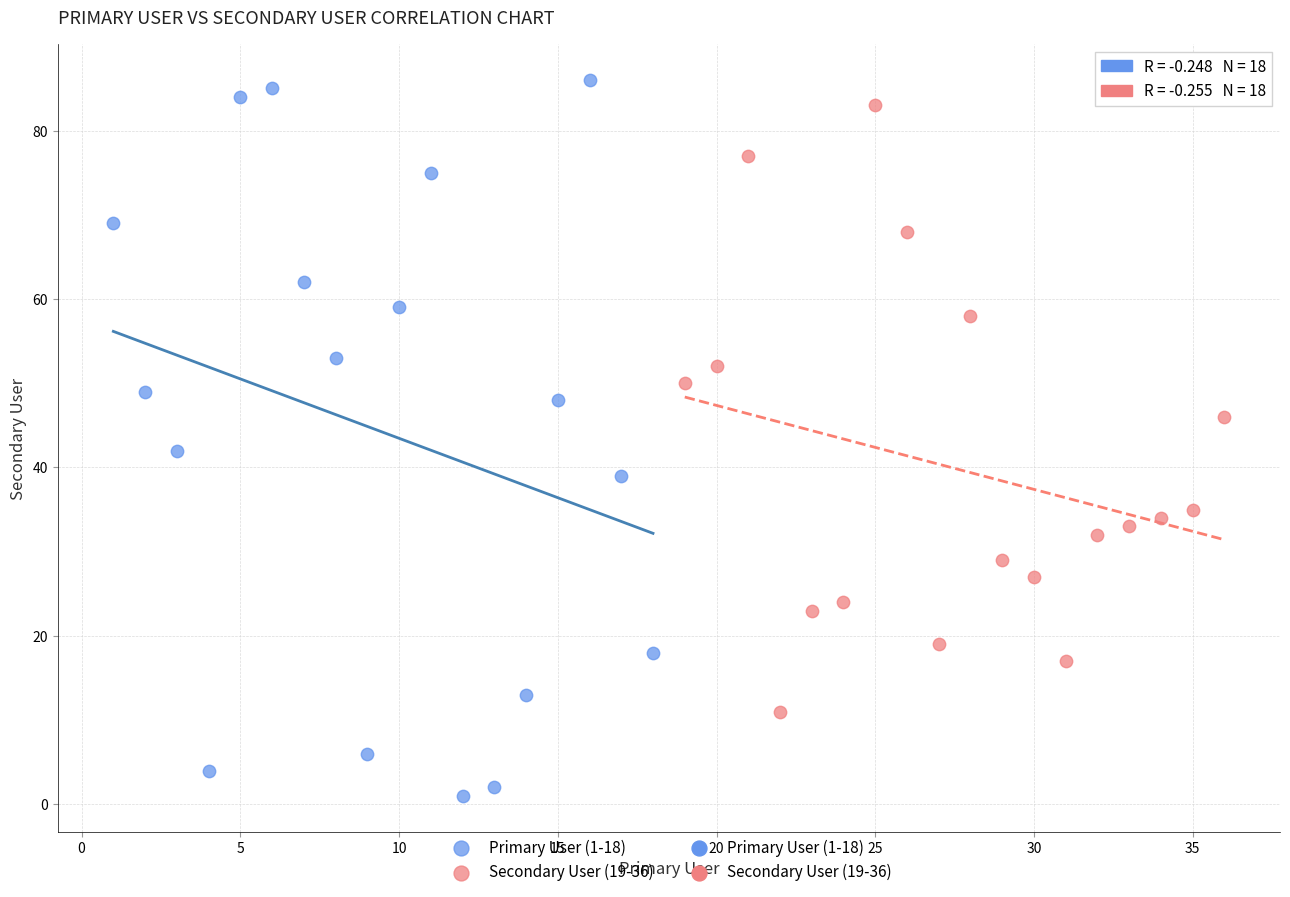

Which series has the widest spread of Y values?

Primary User (1-18)